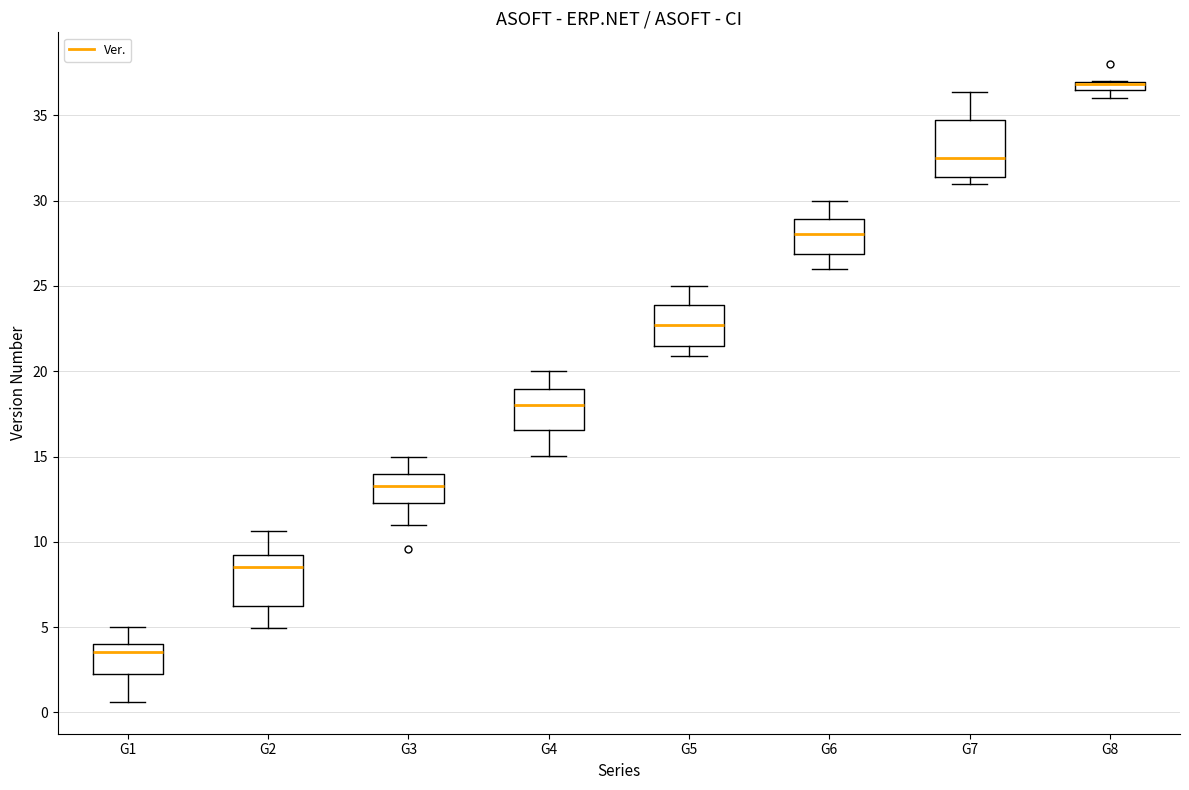

Where is the upper edge of the box for G6 on the y-axis? The values are not printed on the chart, so give them approximately, as read against the axis.

29.0